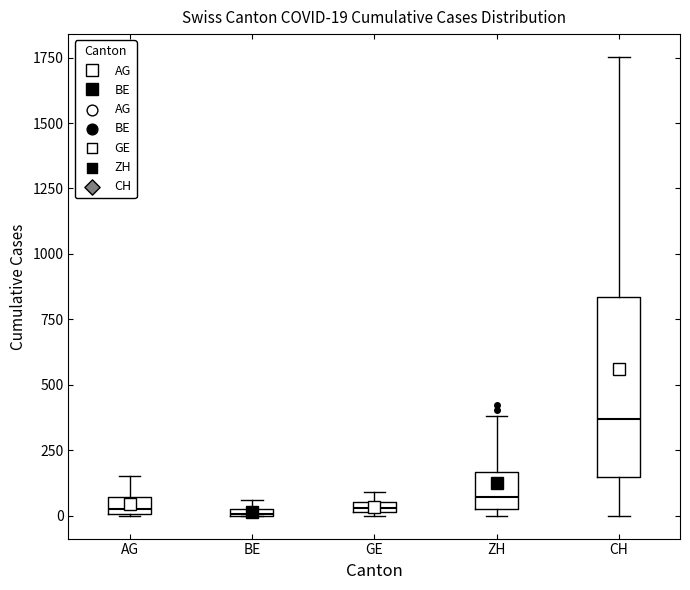

Which box is the tallest, from its lower edge to its upper edge?

CH